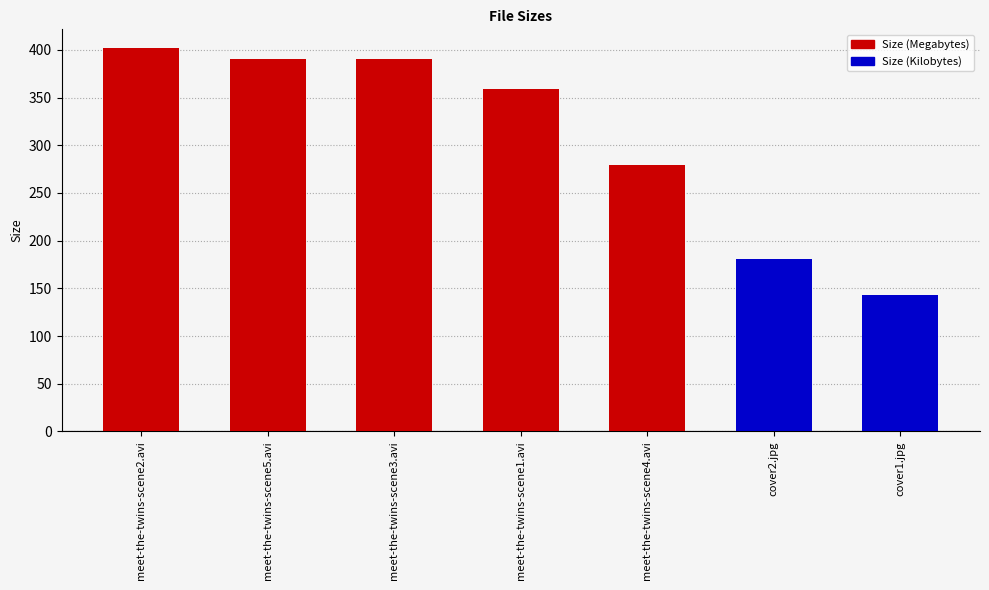

What is the change in value from meet-the-twins-scene5.avi to meet-the-twins-scene3.avi?

-0.1